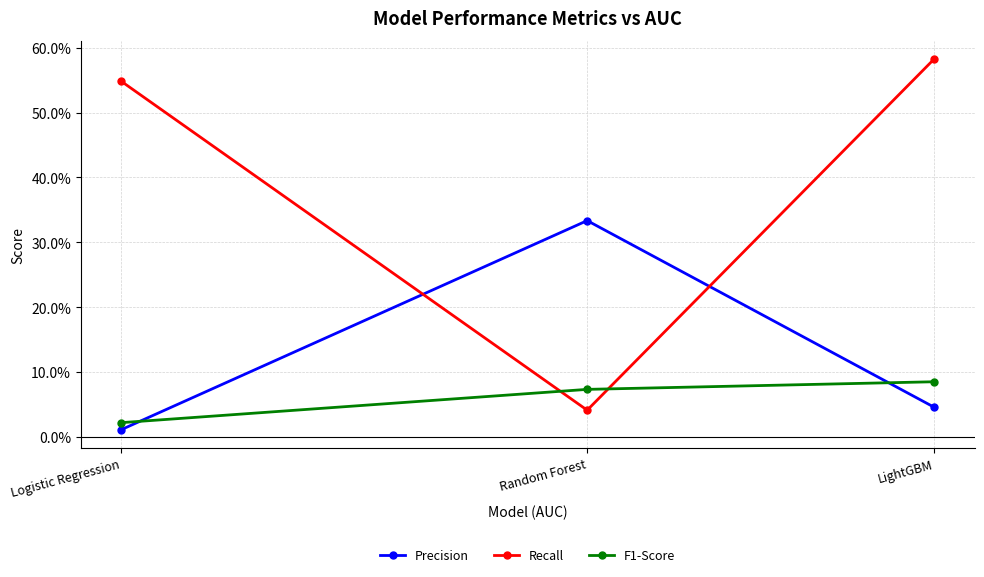

At which label does F1-Score reach its peak?

LightGBM